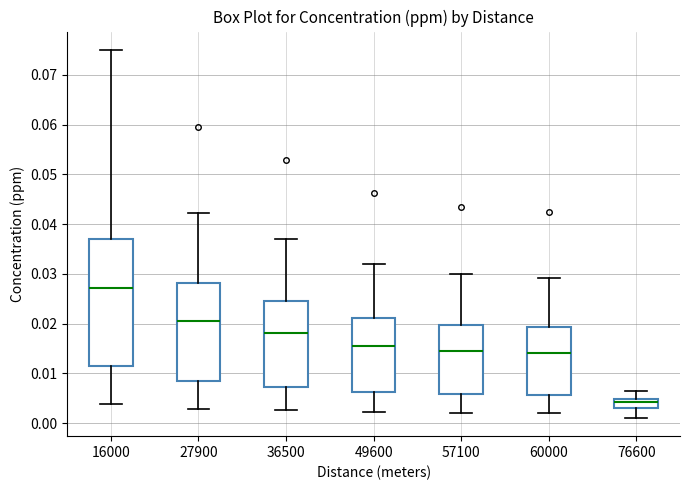

Reading left to right, transcribe this box plot: for each box, give where its median line is, the range the box spans, and where its two whiskers end, as read against the y-axis. The values are not printed on the chart, so give them approximately, as read against the axis.

16000: median 0.027, box 0.011 to 0.037, whiskers 0.004 to 0.075
27900: median 0.021, box 0.008 to 0.028, whiskers 0.003 to 0.042
36500: median 0.018, box 0.007 to 0.025, whiskers 0.003 to 0.037
49600: median 0.016, box 0.006 to 0.021, whiskers 0.002 to 0.032
57100: median 0.014, box 0.006 to 0.020, whiskers 0.002 to 0.030
60000: median 0.014, box 0.006 to 0.019, whiskers 0.002 to 0.029
76600: median 0.004, box 0.003 to 0.005, whiskers 0.001 to 0.006